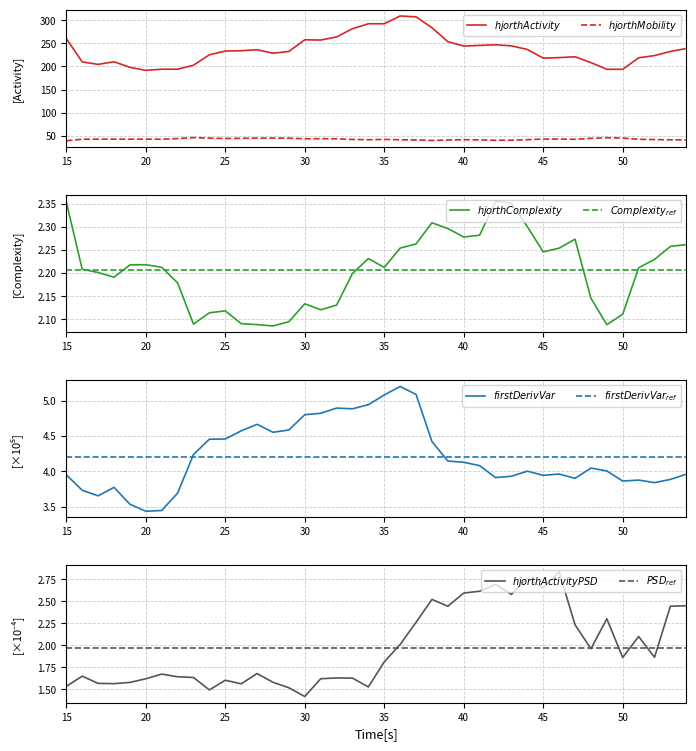

True or false: hjorthMobility_EEG has more than 0 points higher than both neighbors.

True